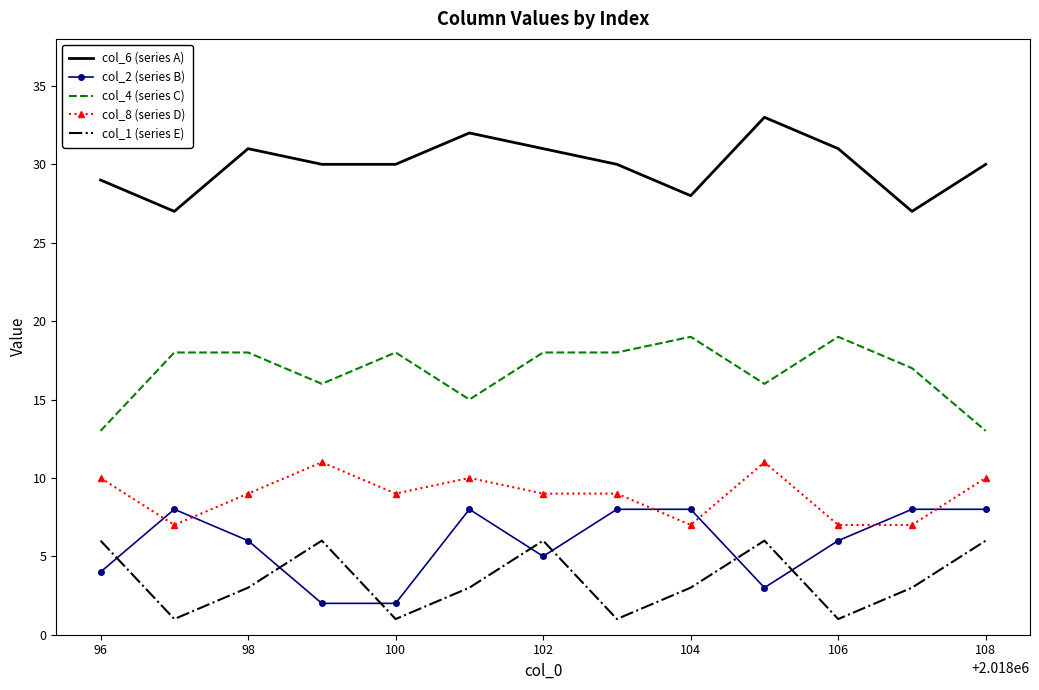

What is the greatest value displayed?

33